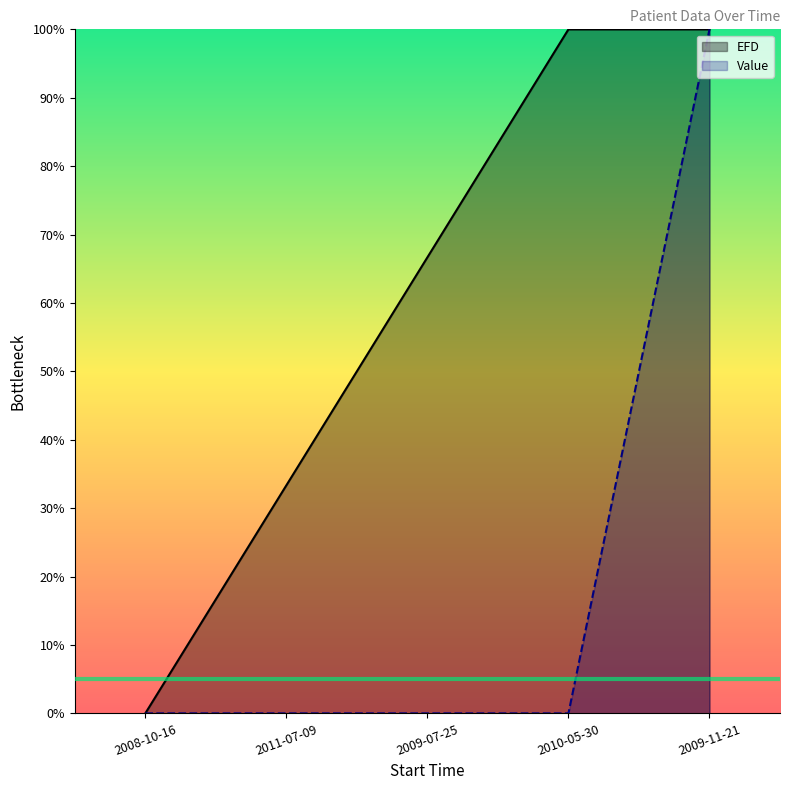

What is the sum of all EFD values?

300.0